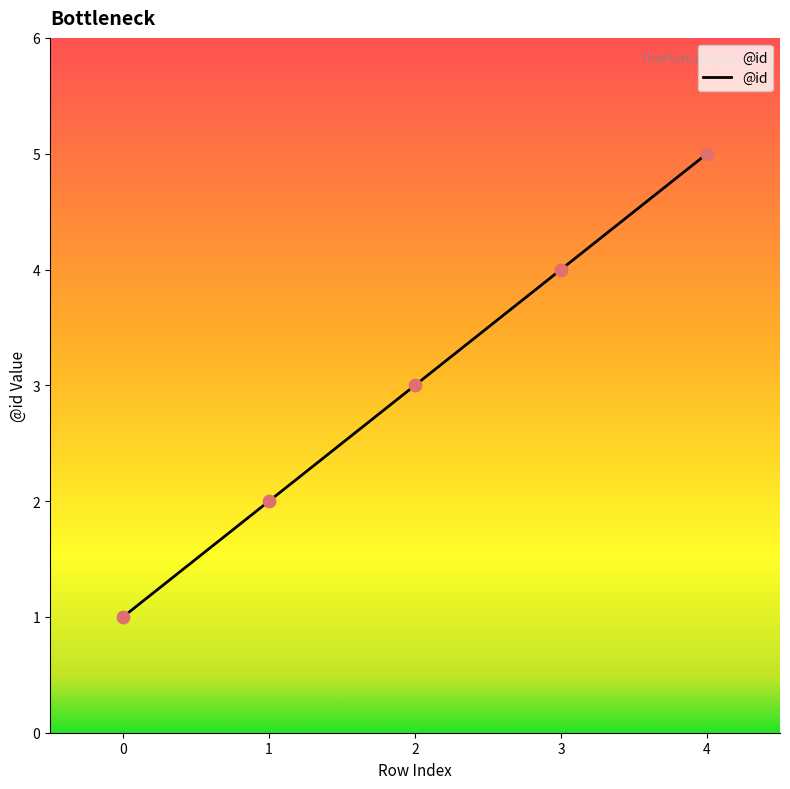

What is the ratio of the value at 2 to the value at 4?

0.6